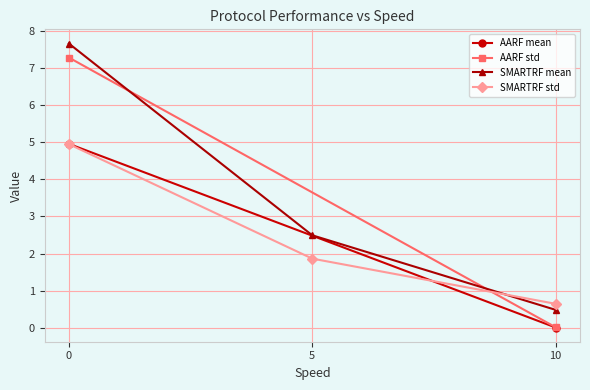

How many data points in SMARTRF std are less than 1?

1